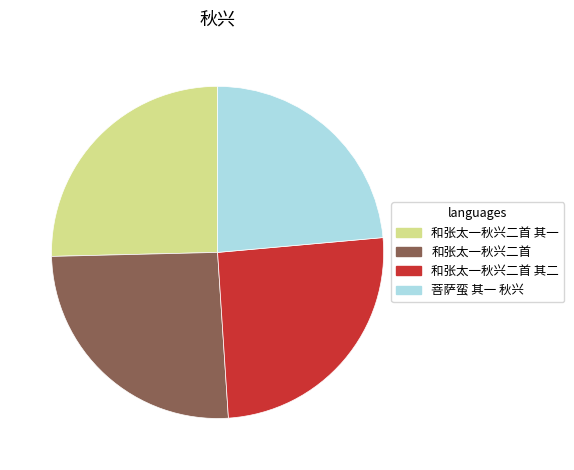

Is the sum of 和张太一秋兴二首 其一 and 菩萨蛮 其一 秋兴 greater than half?

No